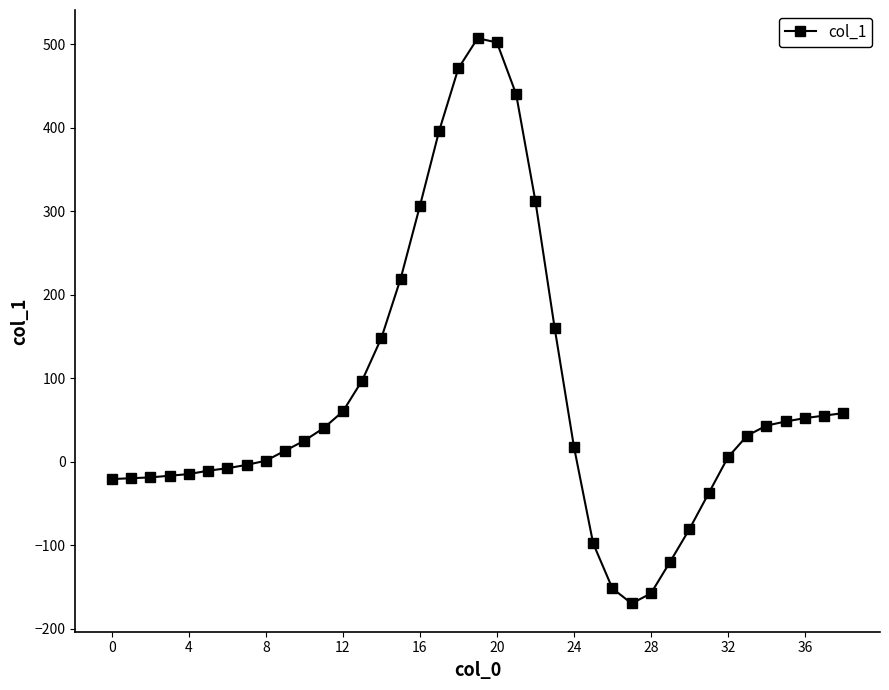

What is the value of the 32nd point from the left?

-38